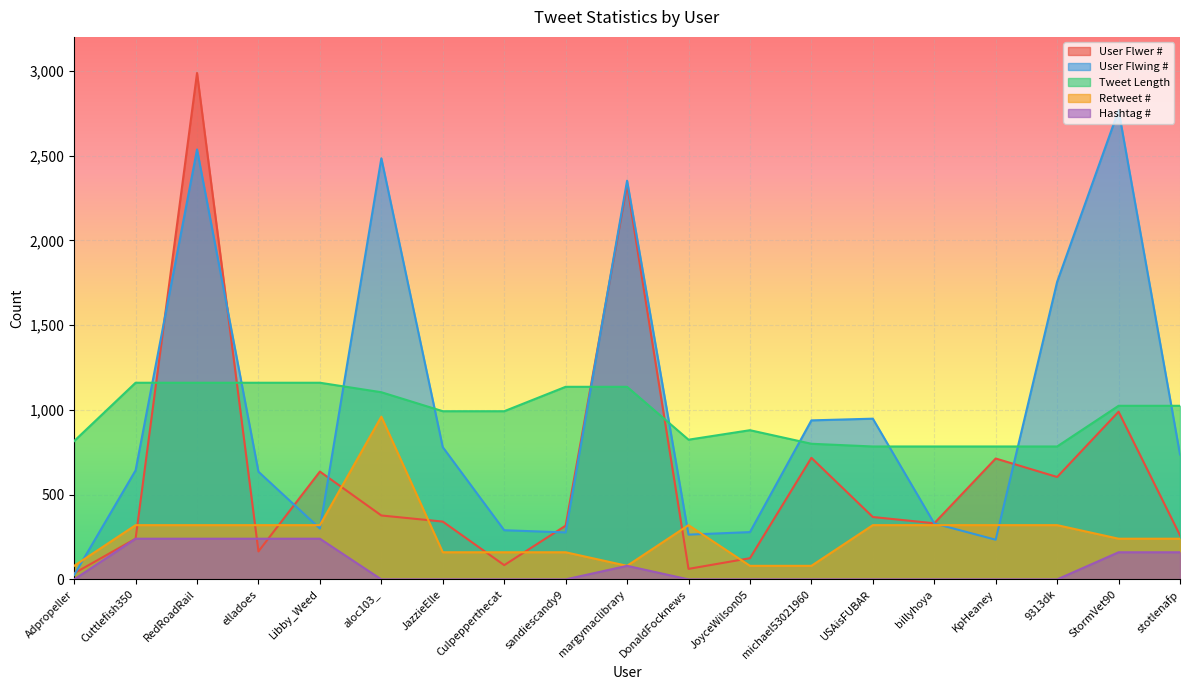

What is the sum of the Retweet # values at michael53021960 and Culpepperthecat?

240